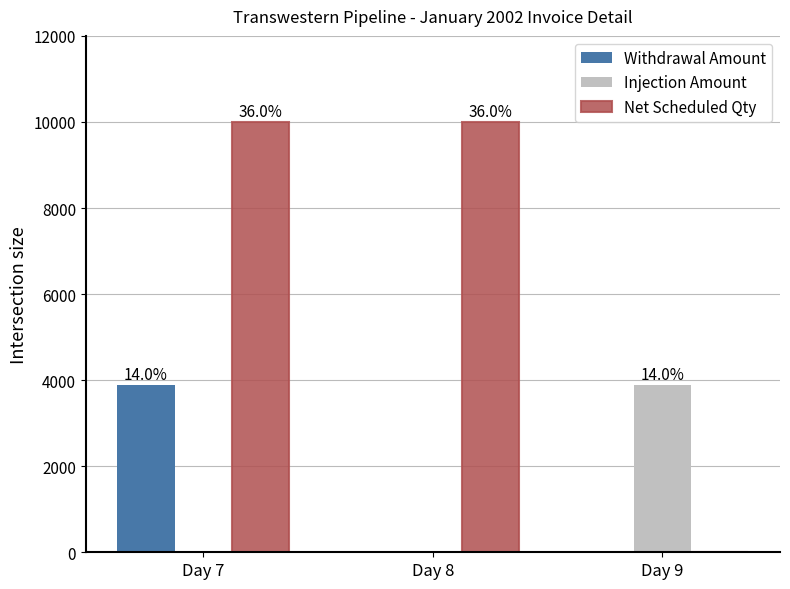

Reading left to right, what are all the values shown in this chart?

Withdrawal Amount: 3883	0	0
Injection Amount: 0	0	3883
Net Scheduled Qty: 10000	10000	0